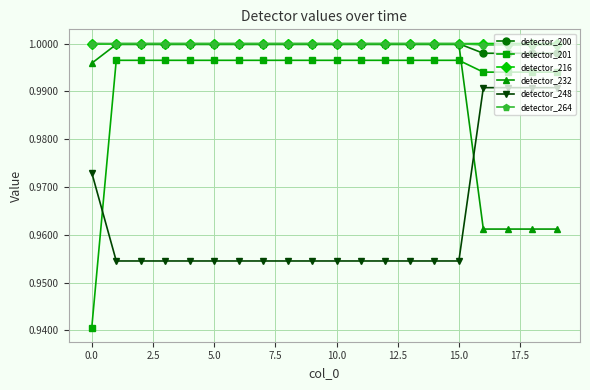

True or false: detector_248 and detector_216 cross at least once.

False